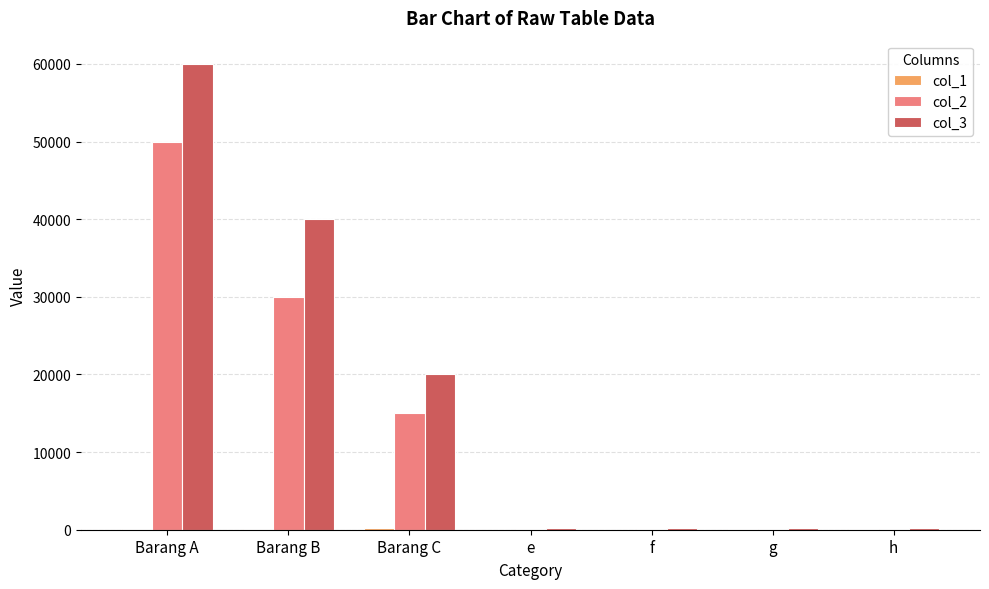

How many categories are shown in the chart?

7